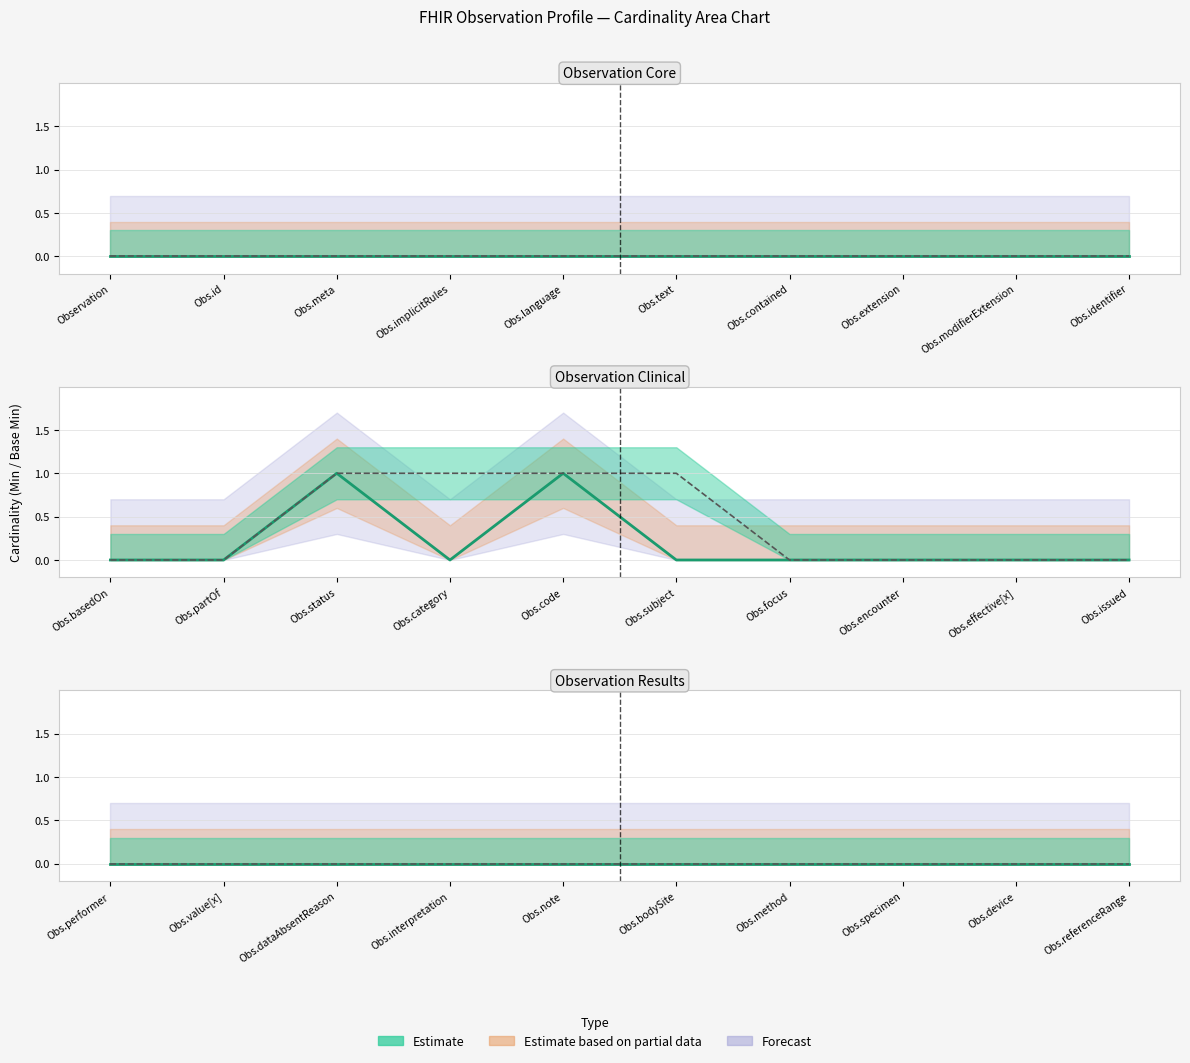

Rank the categories by Base Min value from lowest to highest.

Observation, Observation.id, Observation.meta, Observation.implicitRules, Observation.language, Observation.text, Observation.contained, Observation.extension, Observation.modifierExtension, Observation.identifier, Observation.basedOn, Observation.partOf, Observation.category, Observation.subject, Observation.focus, Observation.encounter, Observation.effective[x], Observation.issued, Observation.performer, Observation.value[x], Observation.dataAbsentReason, Observation.interpretation, Observation.note, Observation.bodySite, Observation.method, Observation.specimen, Observation.device, Observation.referenceRange, Observation.status, Observation.code